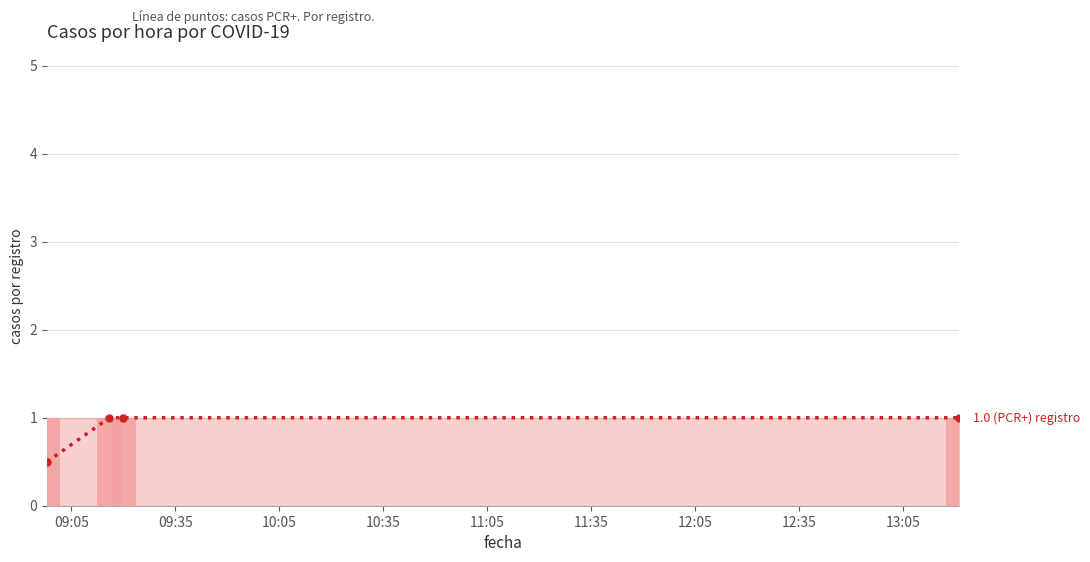

Is it true that media casos PCR+ equals 0.5 at 09:05?

True